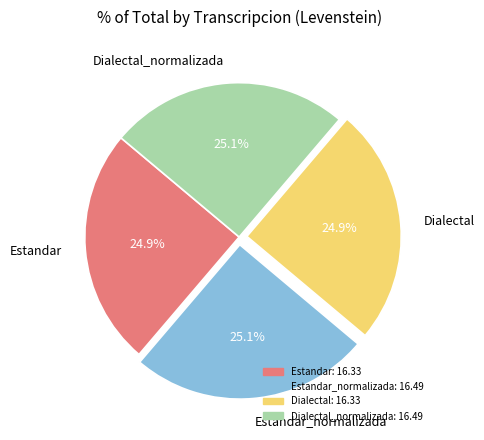

The Dialectal slice represents 25% of the pie. True or false?

True